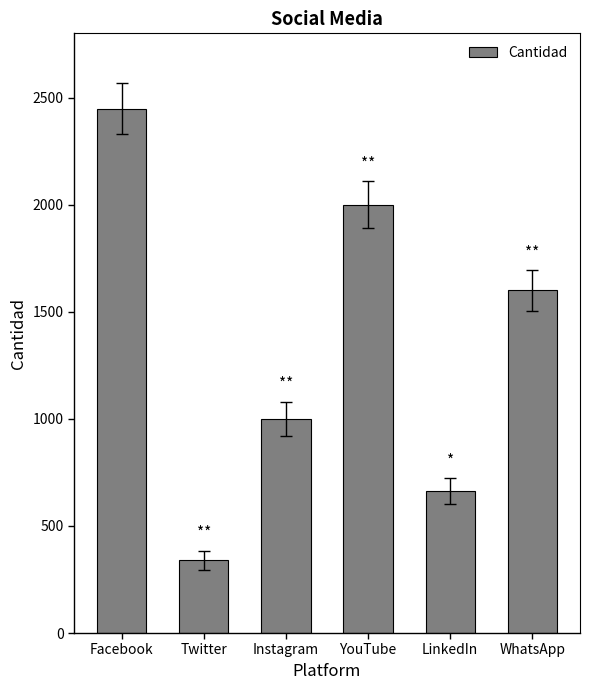

Reading left to right, extract all data points from this chart.

Facebook=2449	Twitter=339	Instagram=1000	YouTube=2000	LinkedIn=663	WhatsApp=1600